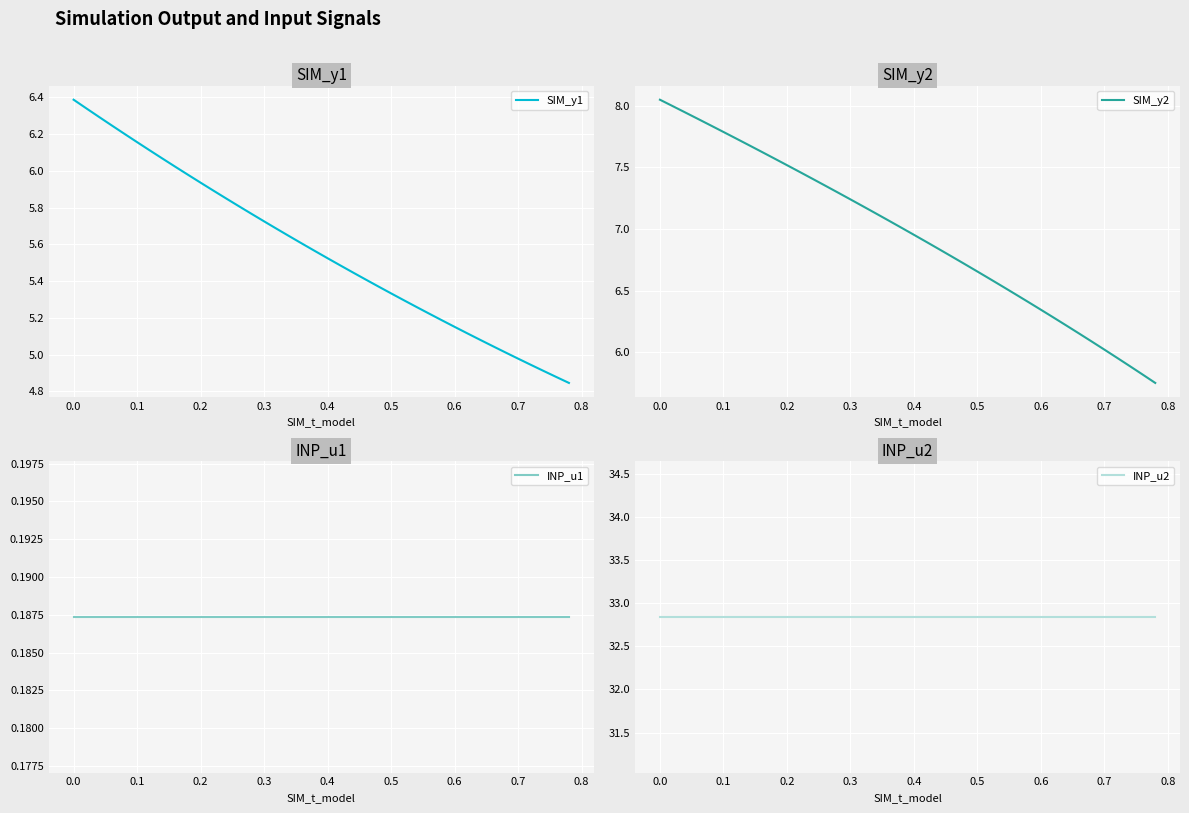

What is the greatest value displayed?

32.8